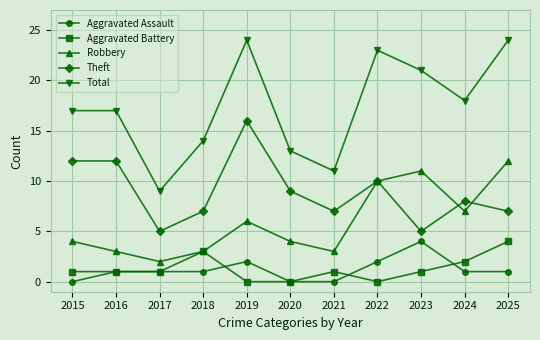

The value of Theft at 2015 is 12. True or false?

True